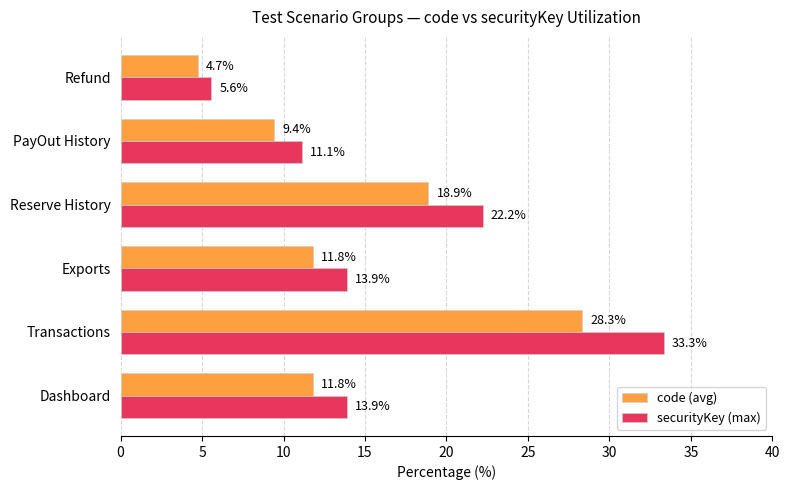

True or false: code (avg) has a value of 28.3 at Transactions.

True